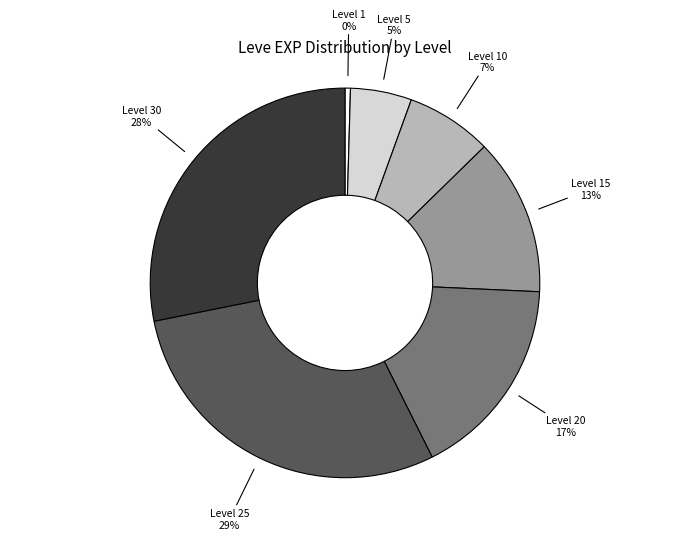

Which category has the biggest portion of the pie?

Level 25